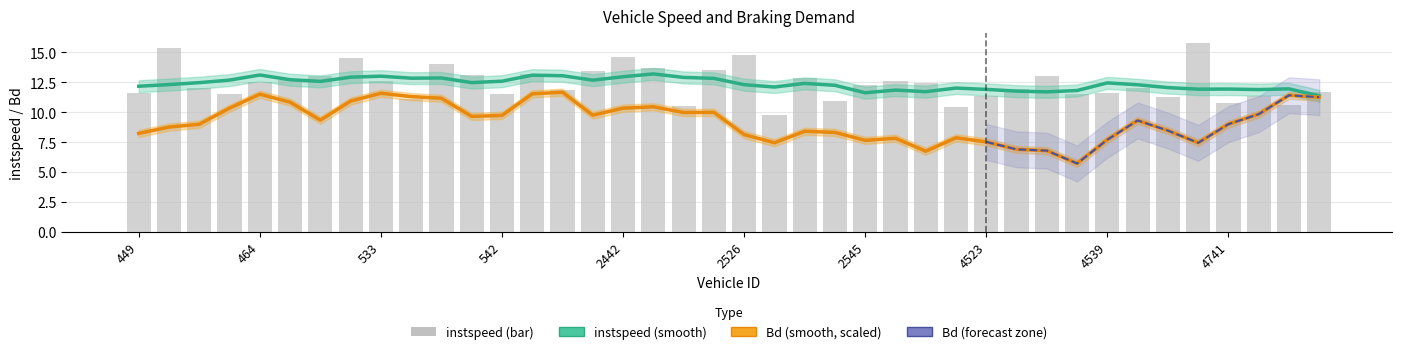

Which series has the largest total across all categories?

instspeed (bar)